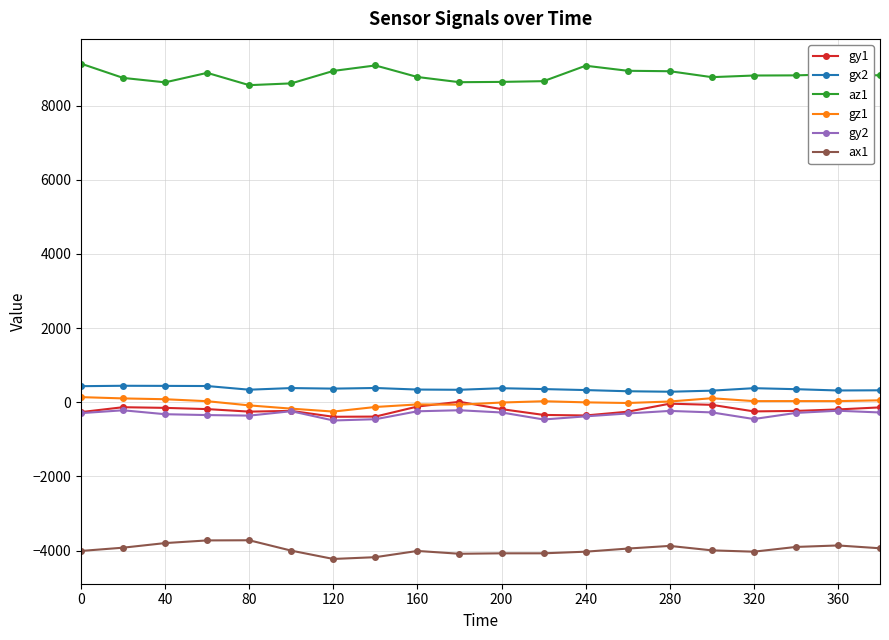

What is the maximum value shown in the chart?

9132